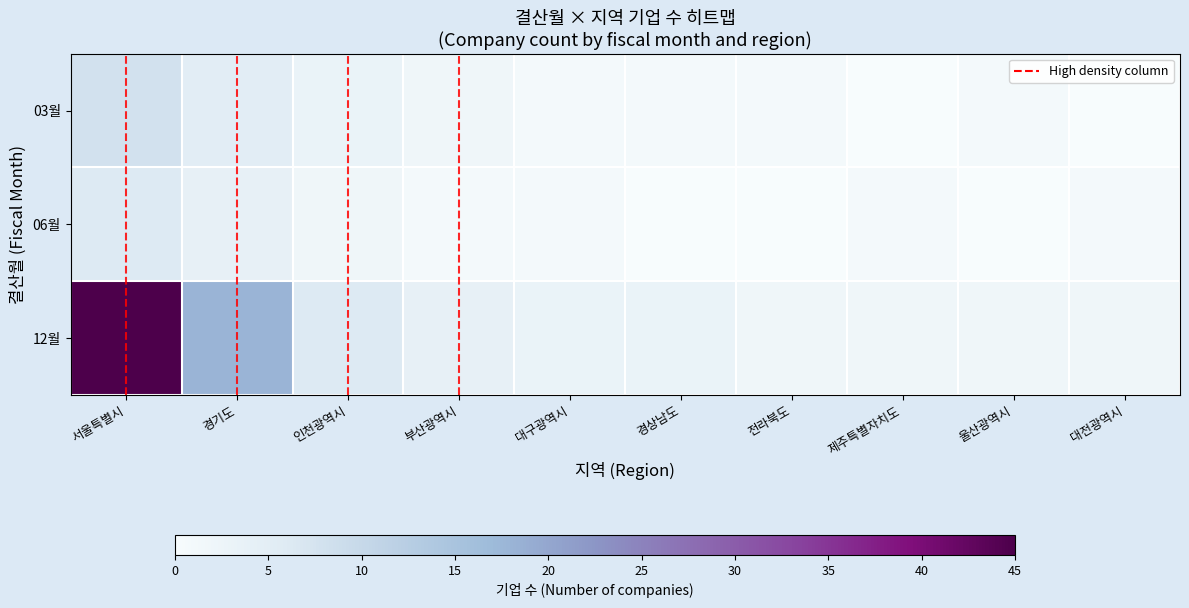

The 06월 series shows 1 at 제주특별자치도. True or false?

True